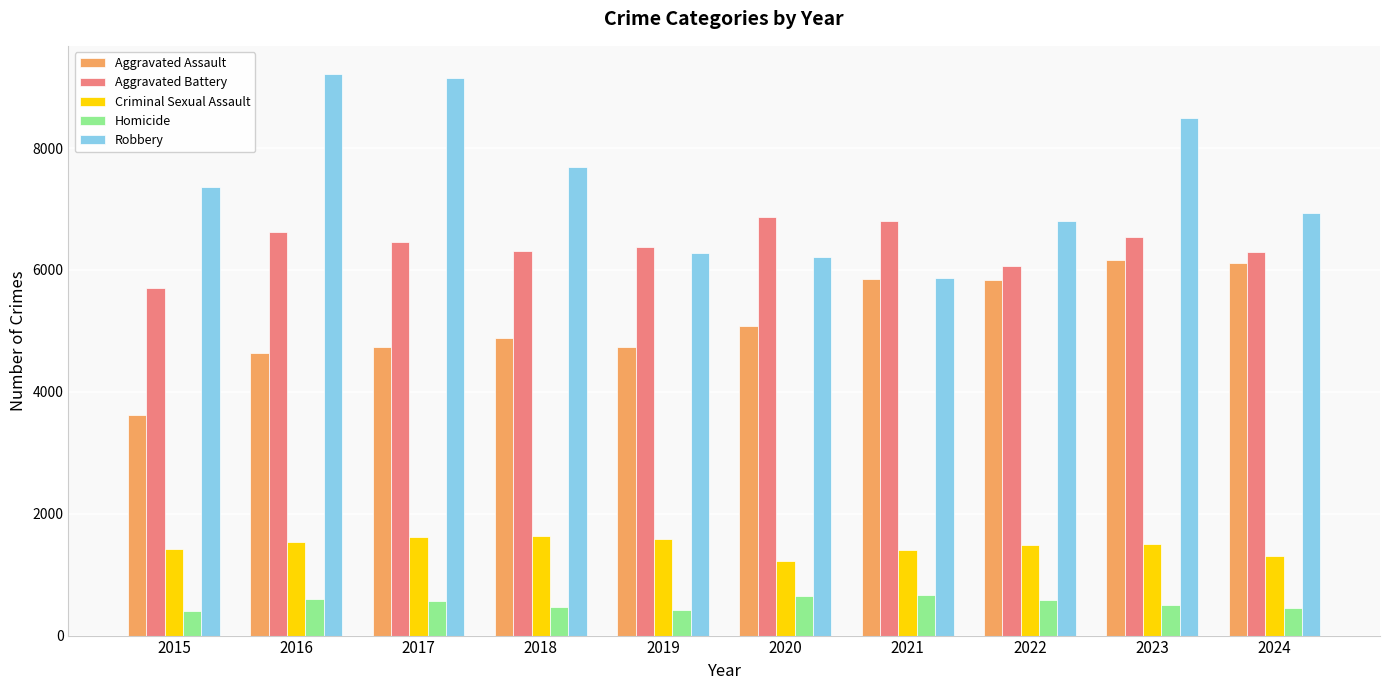

The value of Aggravated Assault at 2021 is 5846. True or false?

True